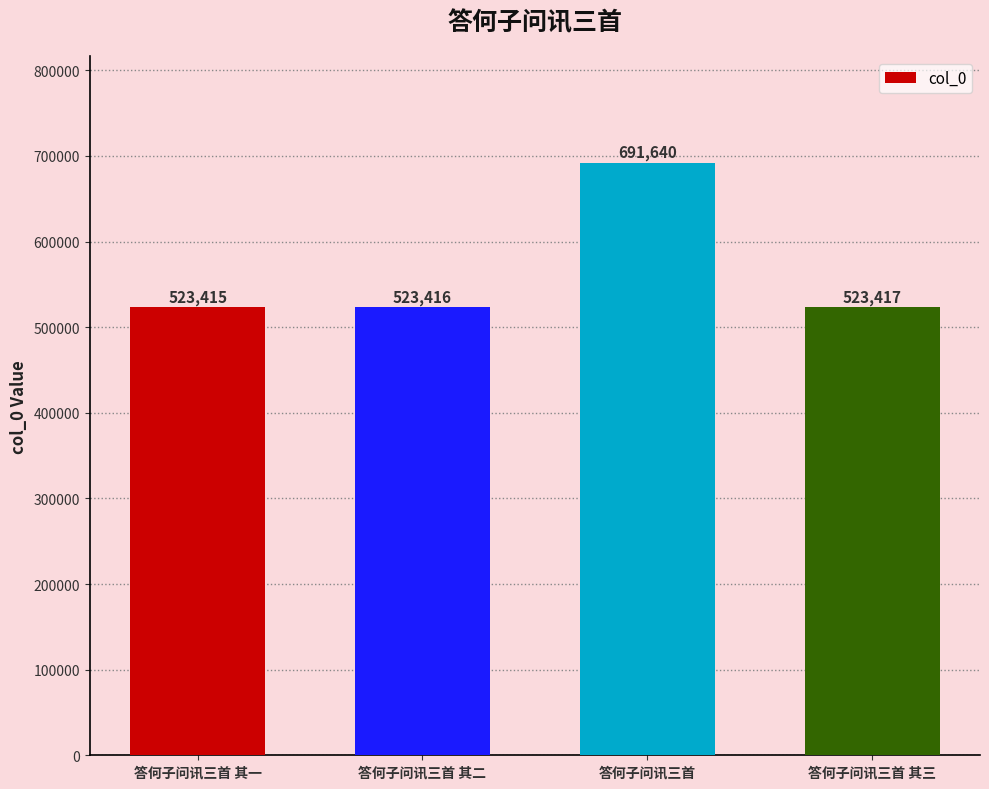

What is the approximate value at 答何子问讯三首 其二, to the nearest 100?

523400